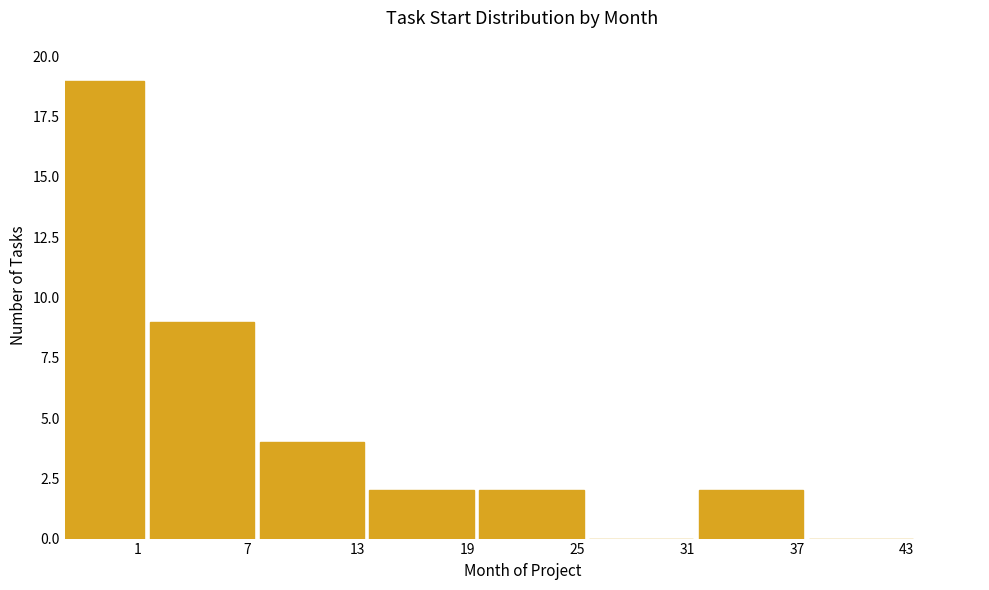

Reading left to right, extract all data points from this chart.

1=19	7=9	13=4	19=2	25=2	31=0	37=2	43=0